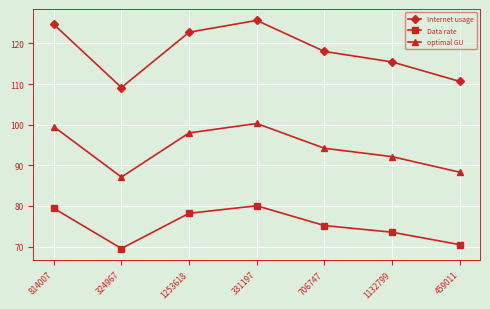

What is the total value across all series at 331197?

306.0